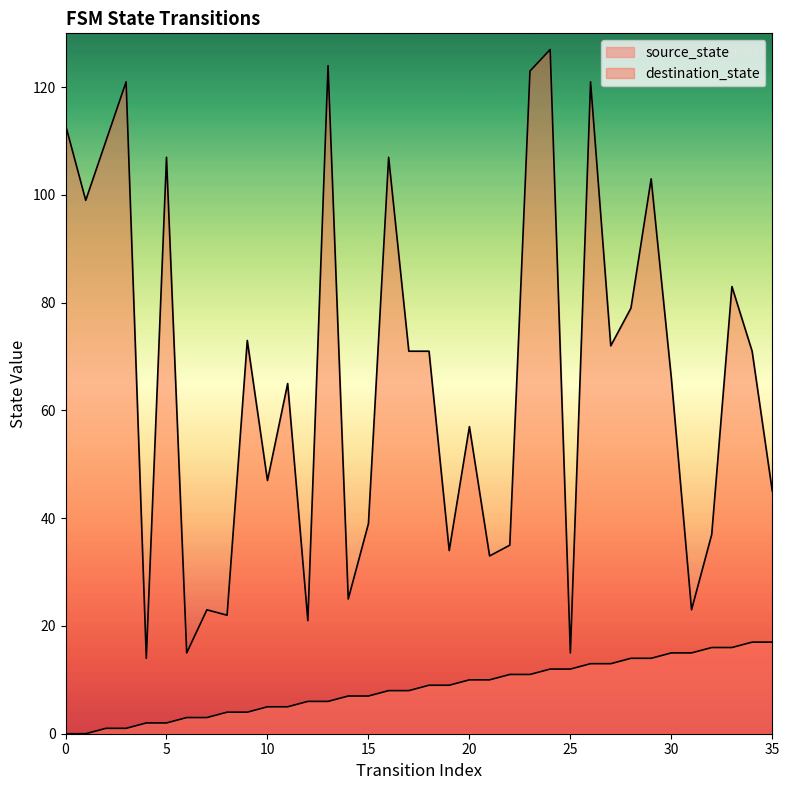

True or false: destination_state and source_state intersect in this chart.

False